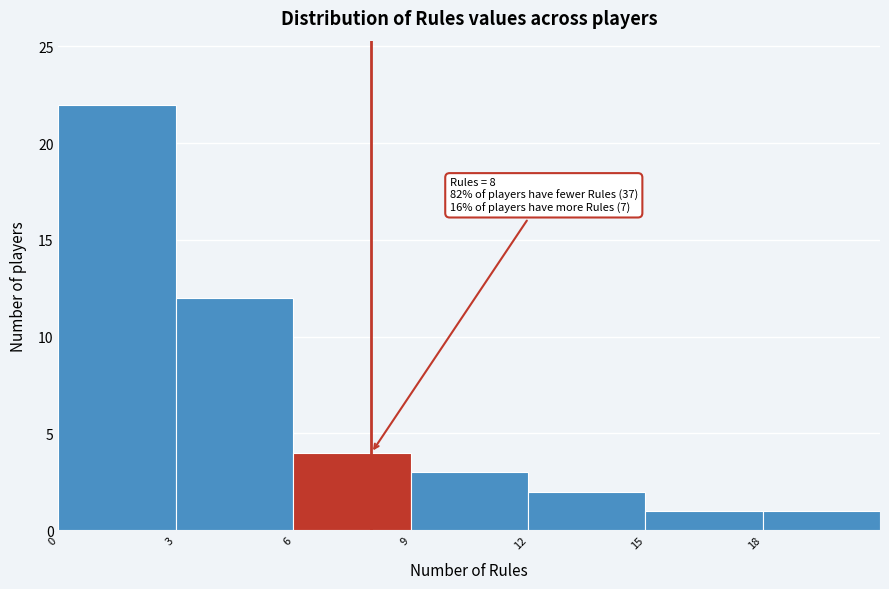

Over which range of the x-axis is the bar tallest?

0 to 3